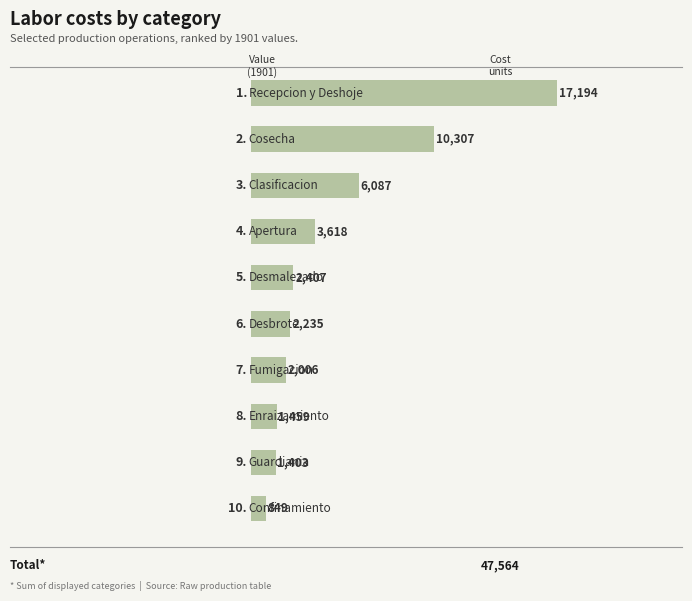

What is the value of the 4th bar from the top?

3617.9